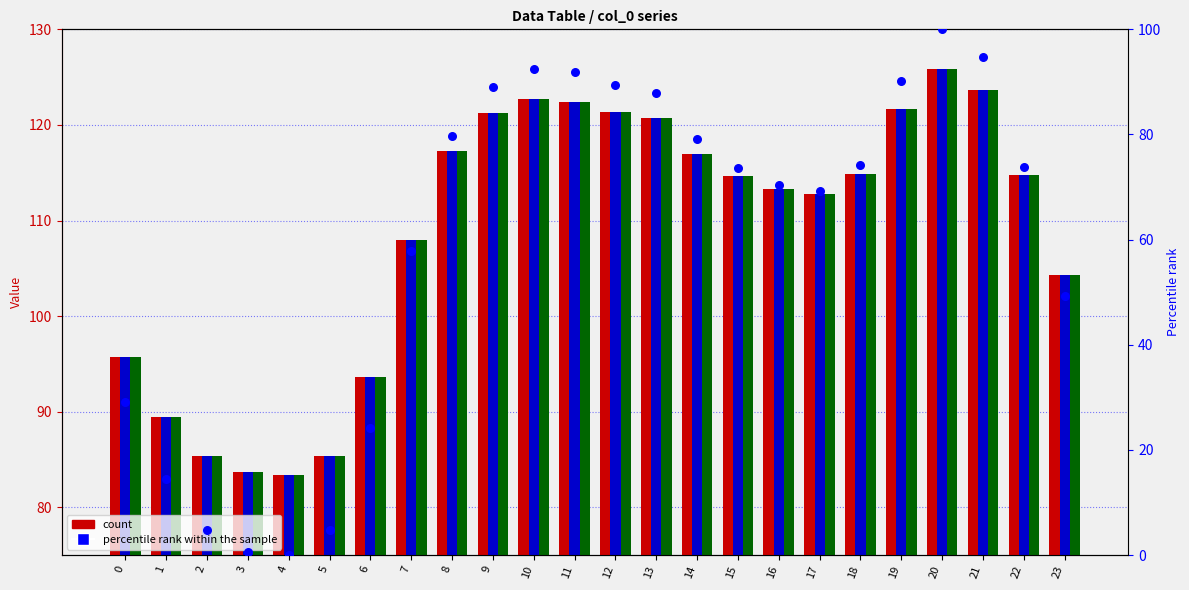

Which series has the largest total across all categories?

col_1